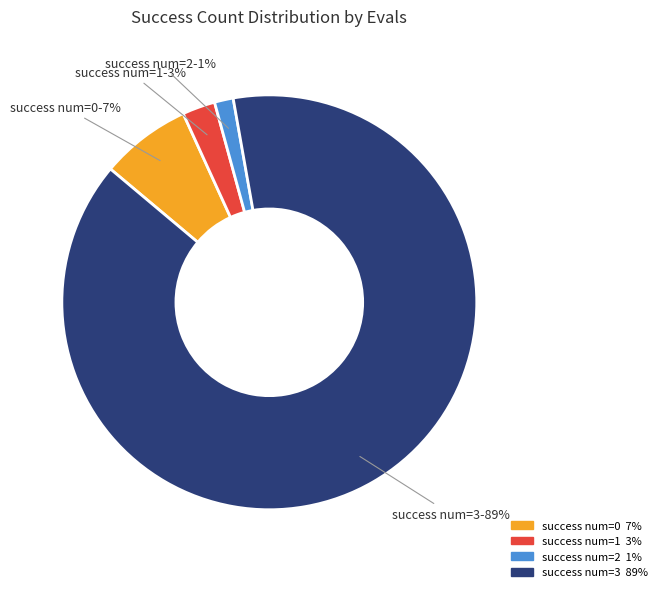

Is there a majority slice in this chart?

Yes